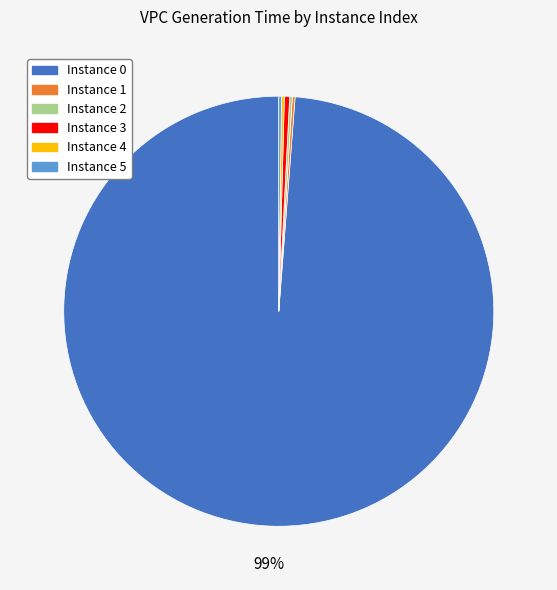

To the nearest percent, what is the average slice percentage?

17%